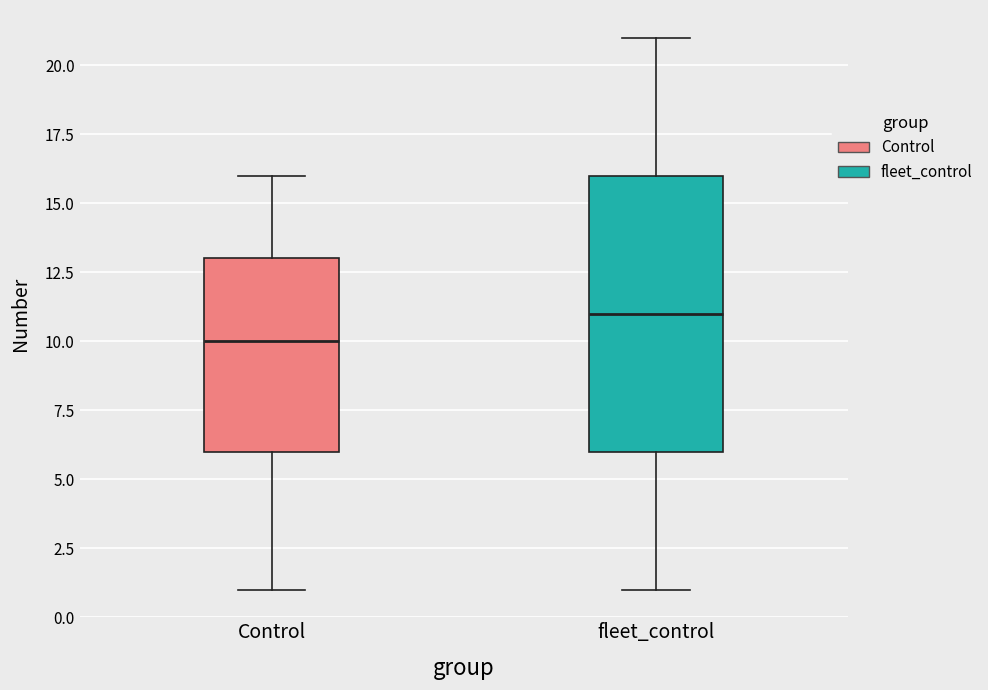

Which box's median line is the highest?

fleet_control